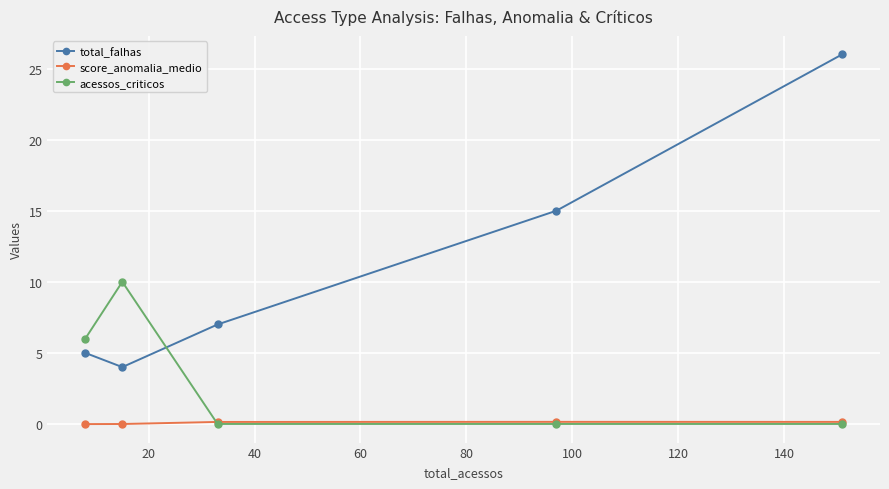

True or false: acessos_criticos has more than 2 points higher than both neighbors.

False